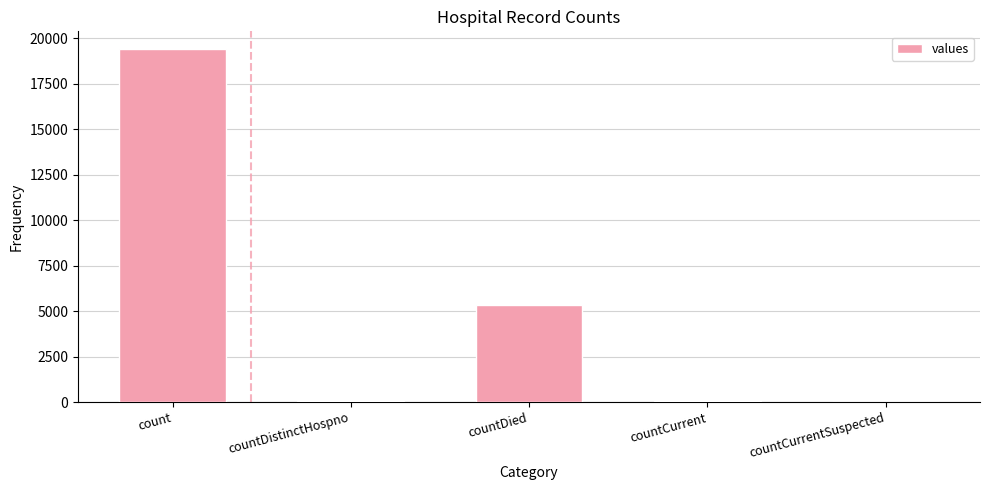

What is the maximum value shown in the chart?

19420